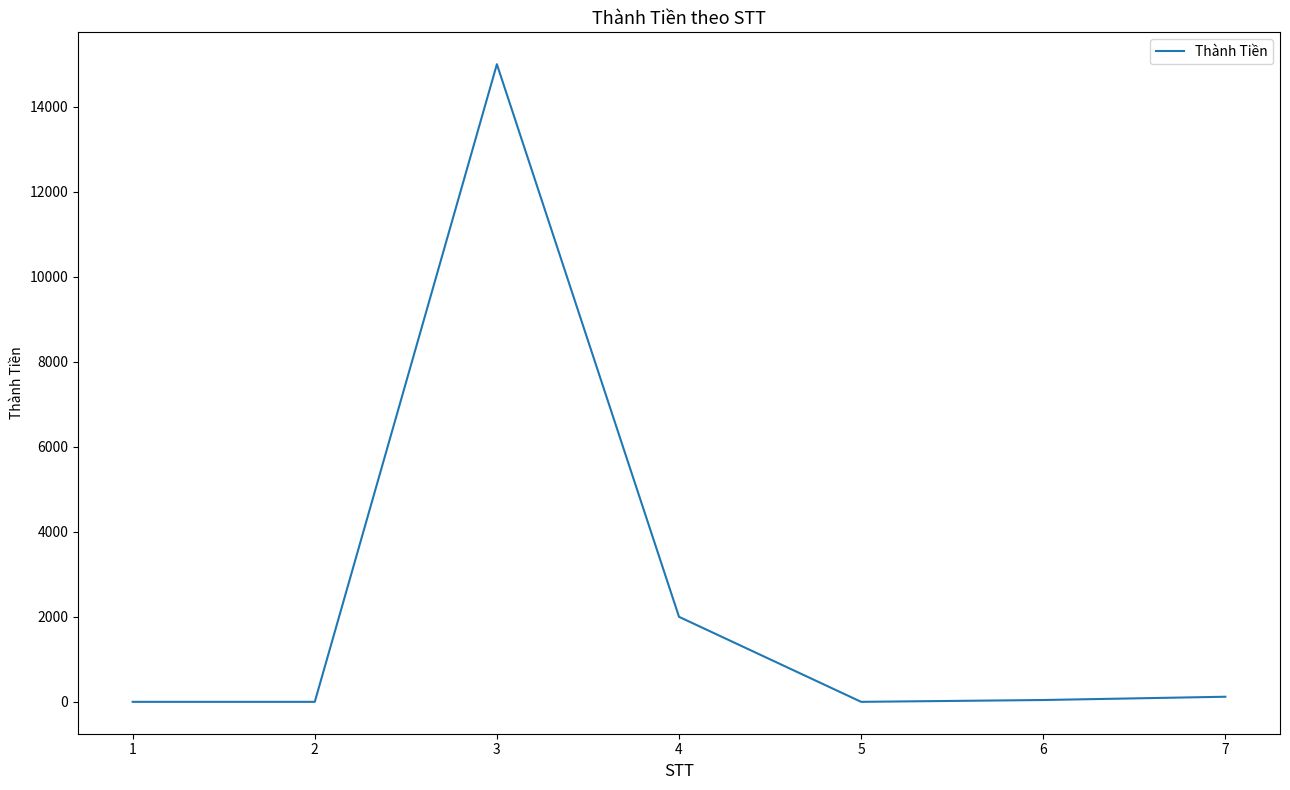

What is the greatest value displayed?

15000